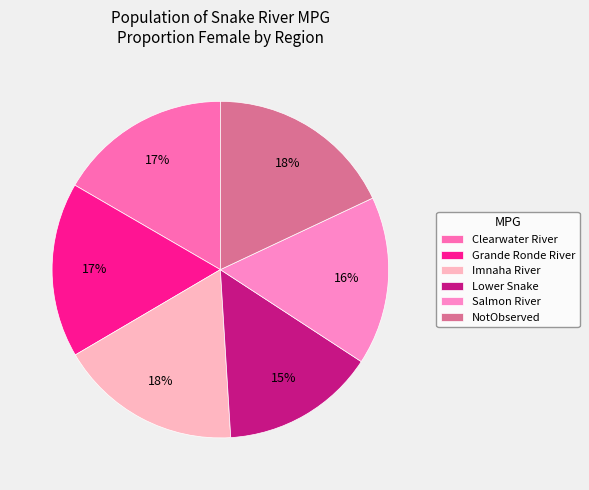

What percentage do Clearwater River and Imnaha River together represent?

36.4%